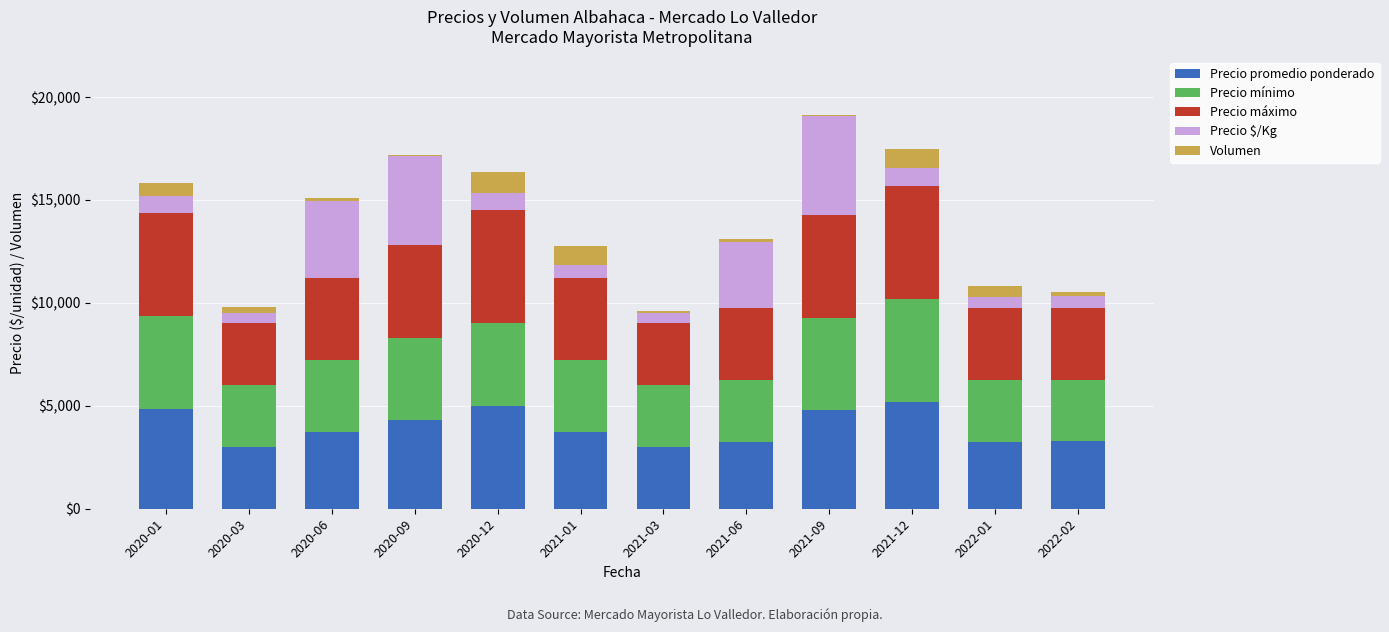

What is the highest value of the Precio promedio ponderado series?

5189